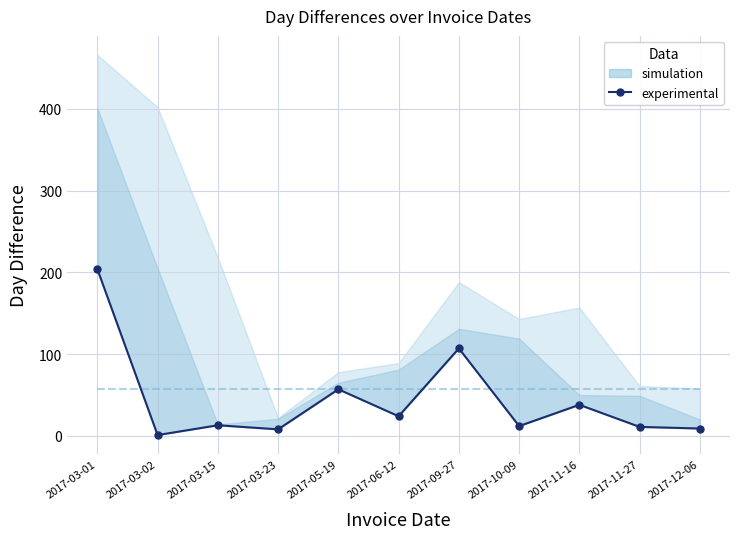

What is the difference between the values at 2017-03-15 and 2017-03-01?

191